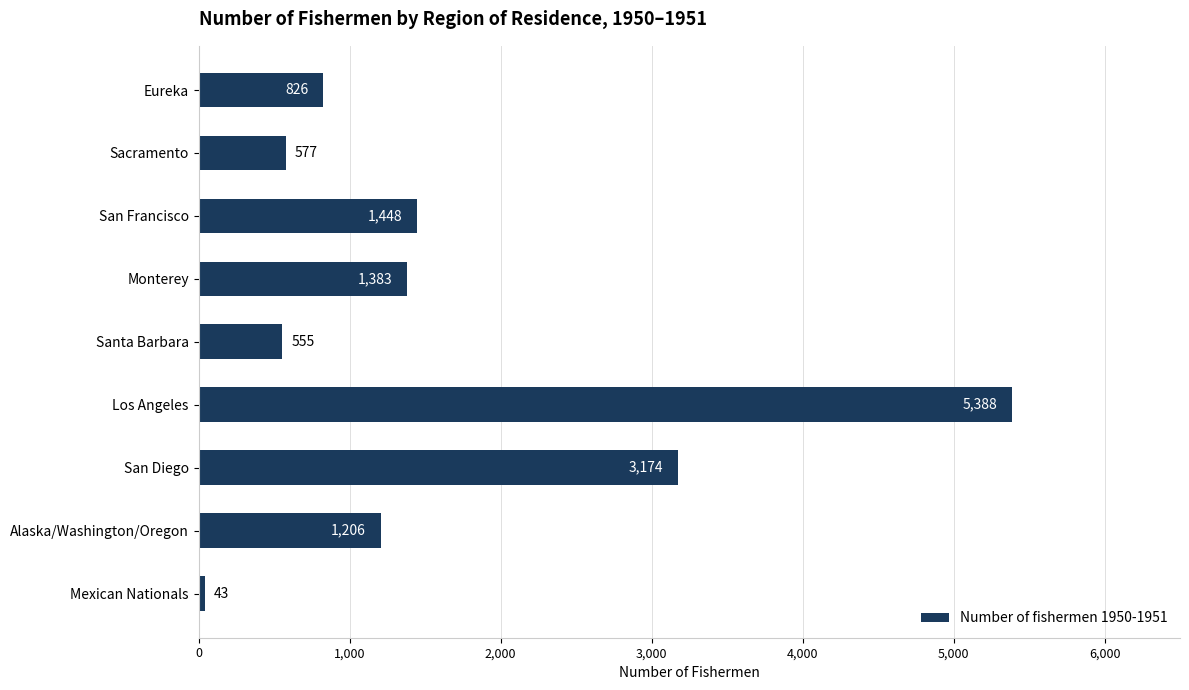

Which label corresponds to the largest value in the chart?

Los Angeles